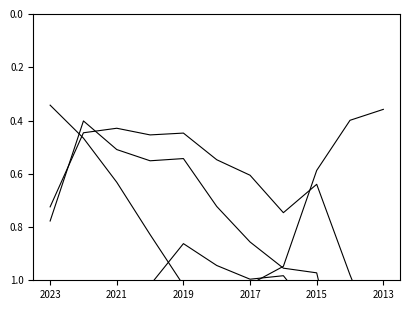

Where is the first local minimum for TSCĐ / Vốn CSH?

2019